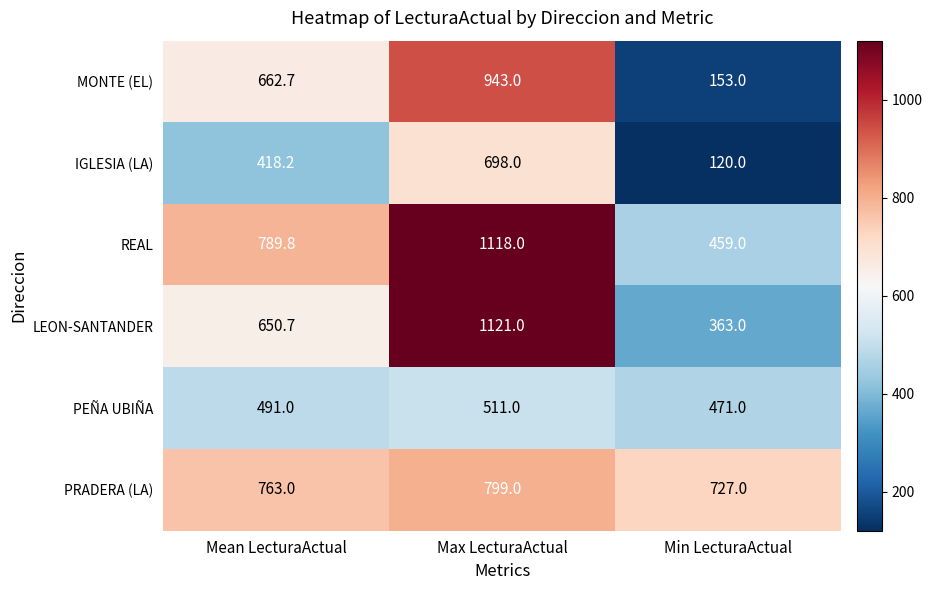

What is the sum of the PEÑA UBIÑA values at Min LecturaActual and Mean LecturaActual?

962.0